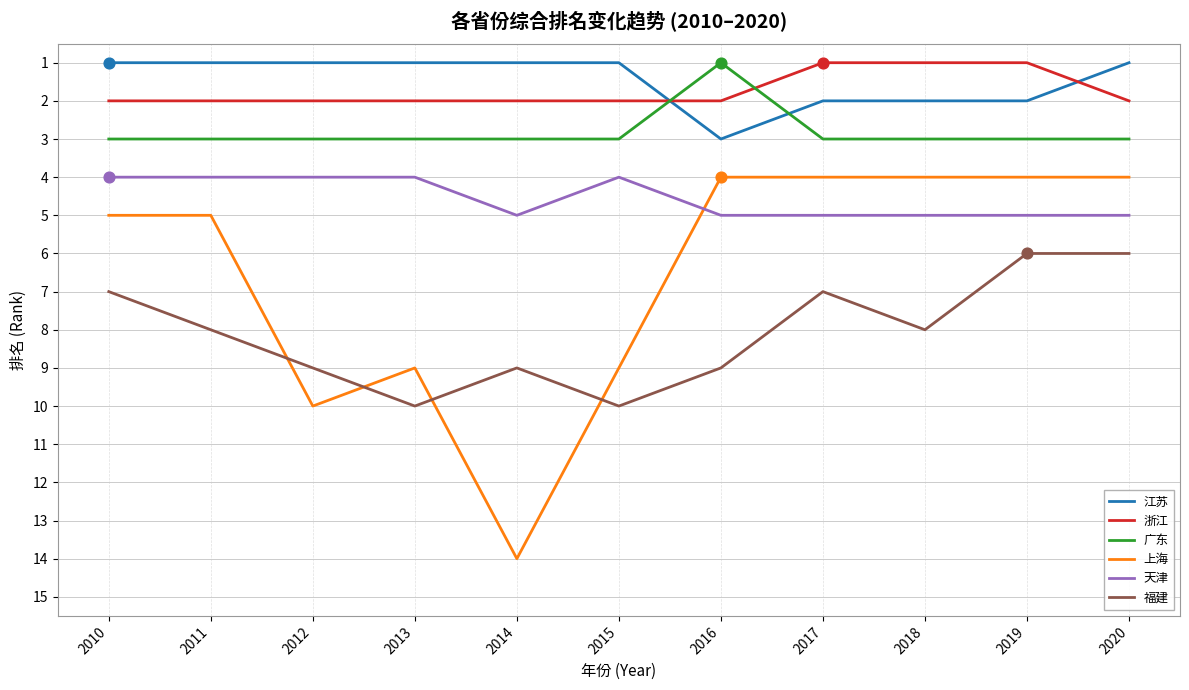

Which series has the largest total across all categories?

福建